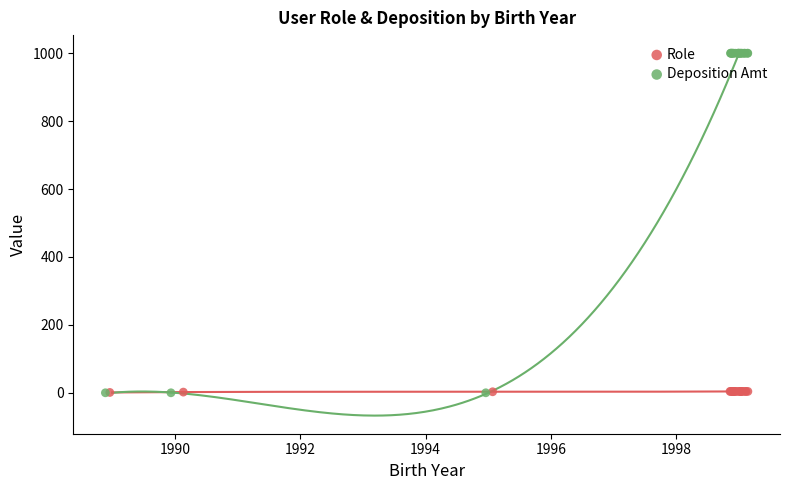

Which series has the largest Y range (max minus min)?

Deposition Amt